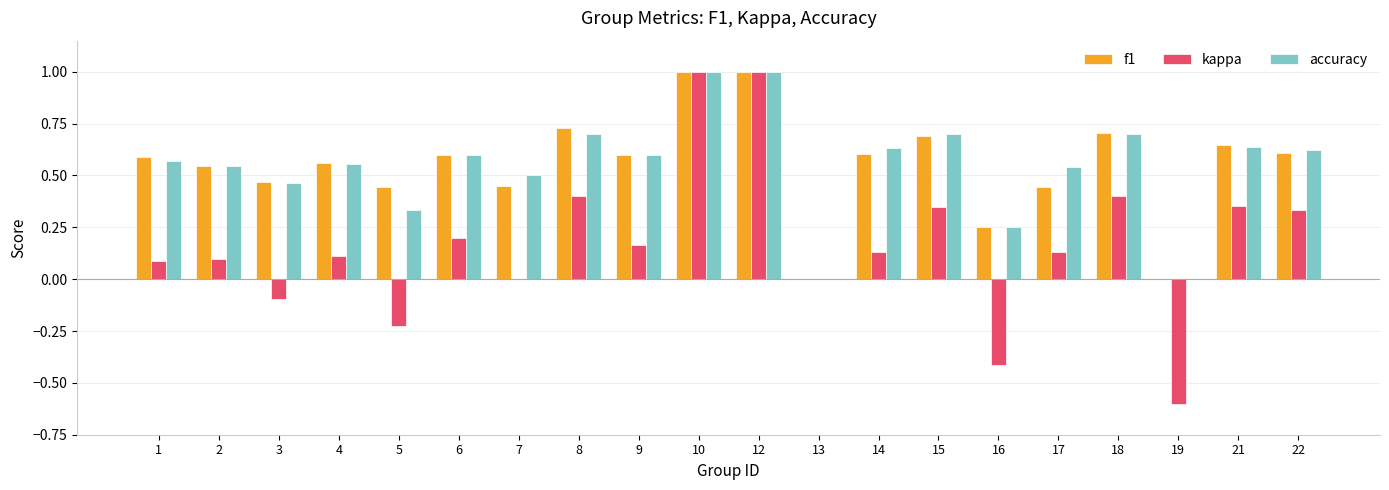

Which series changed the most between 13 and 15?

accuracy